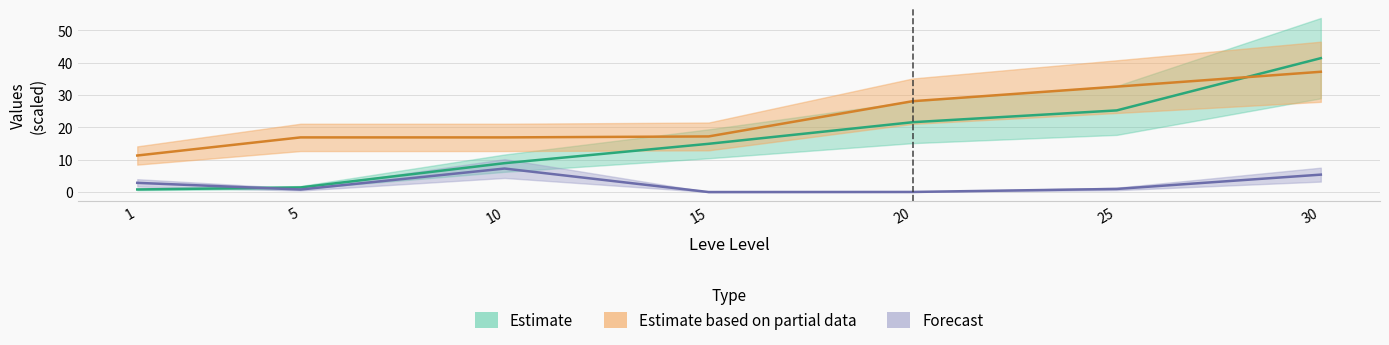

At which label is Leve Gil closest to 24?

20